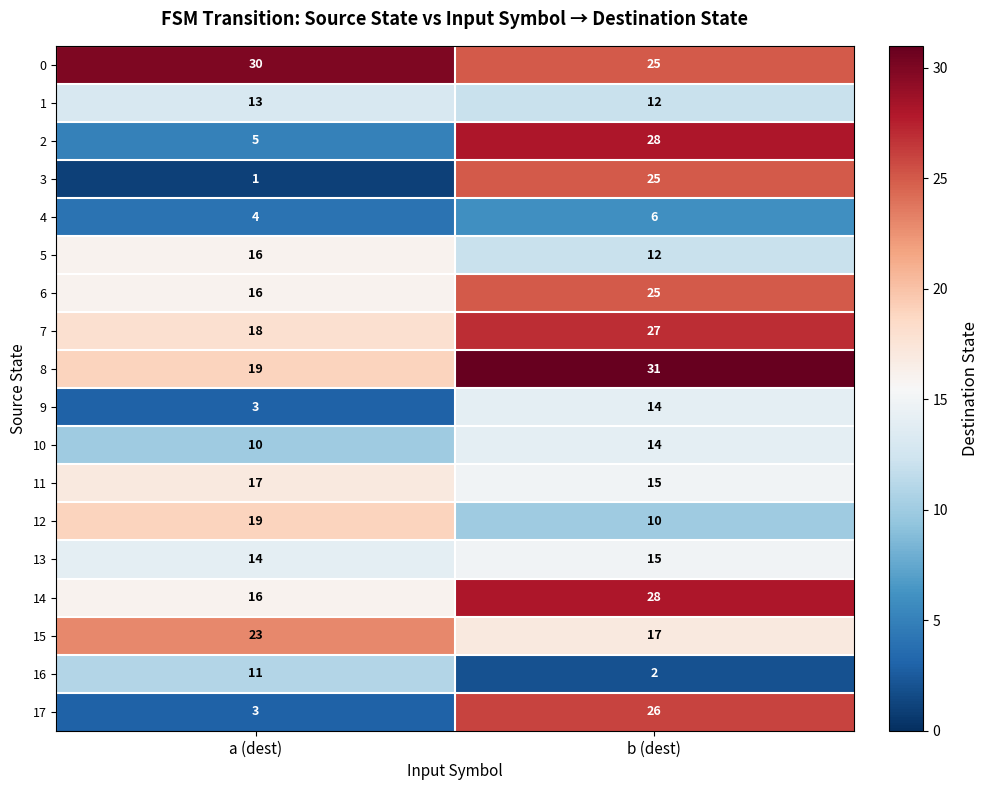

What is the total value across all series at b (dest)?

332